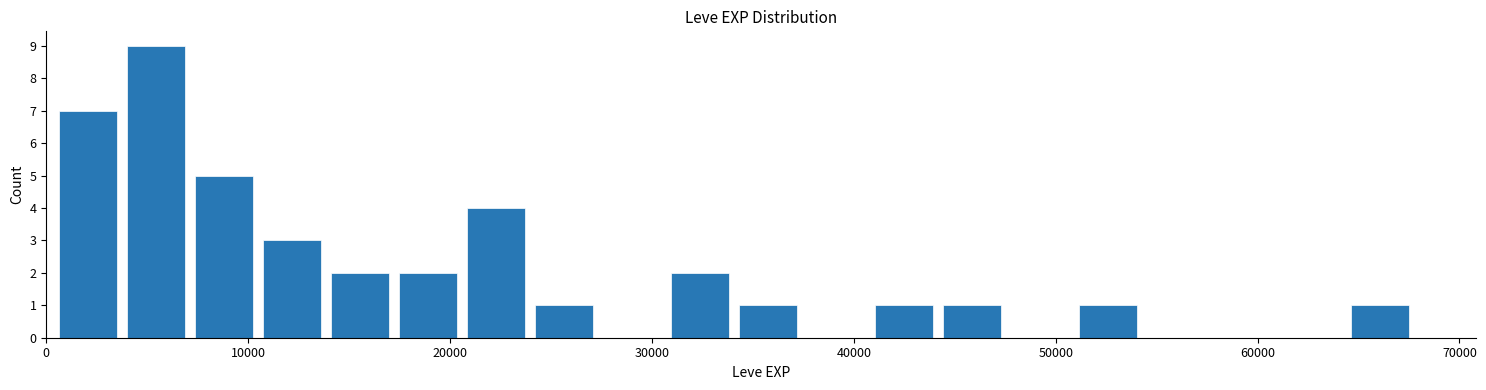

Around what value on the x-axis is the tallest bar? Give the approximate position of its centre, as read against the axis.

5000